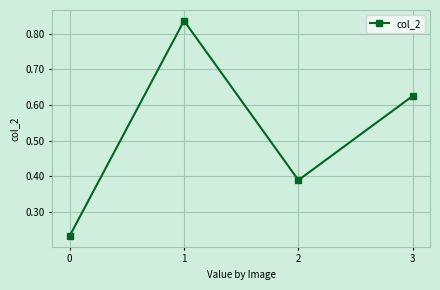

What is the sum of the values at 1 and 2?

1.2